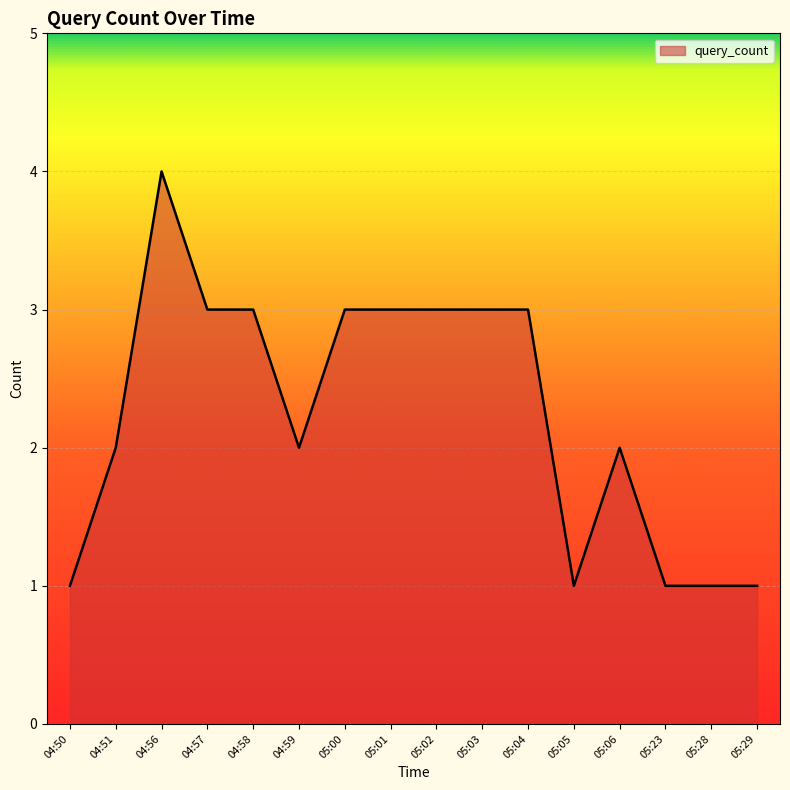

Reading left to right, what are all the values shown in this chart?

04:50=1	04:51=2	04:56=4	04:57=3	04:58=3	04:59=2	05:00=3	05:01=3	05:02=3	05:03=3	05:04=3	05:05=1	05:06=2	05:23=1	05:28=1	05:29=1